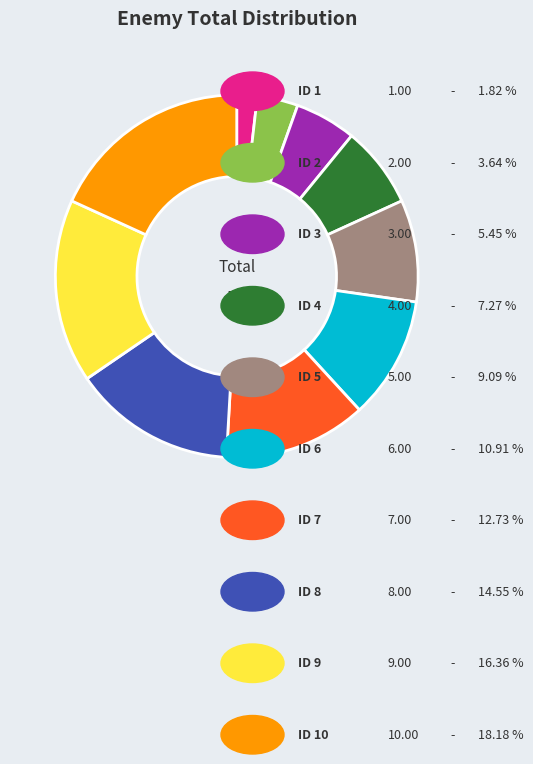

Is there any slice that represents more than half of the pie?

No